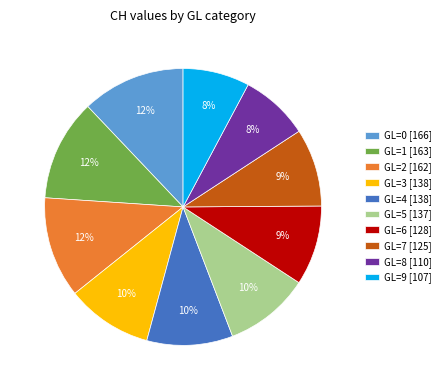

To the nearest percent, what portion does GL=3 represent?

10%